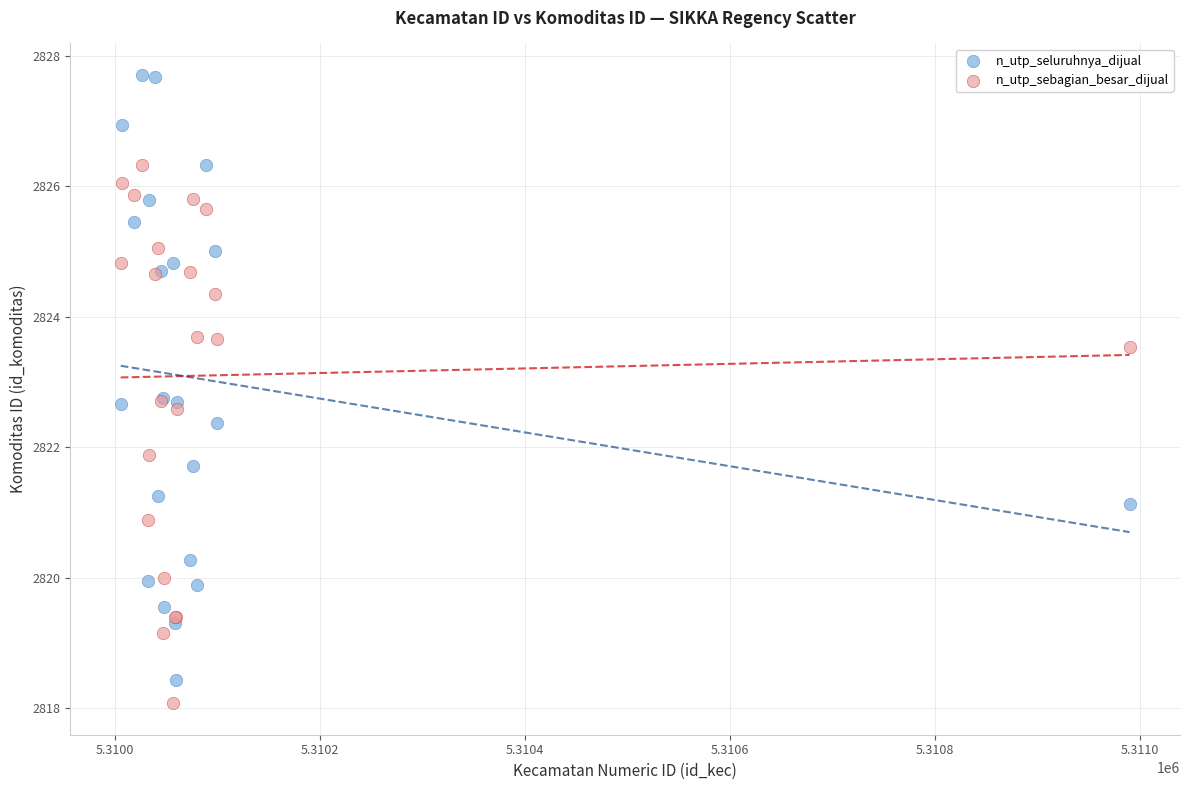

Which series contains the lowest Y value?

n_utp_sebagian_besar_dijual